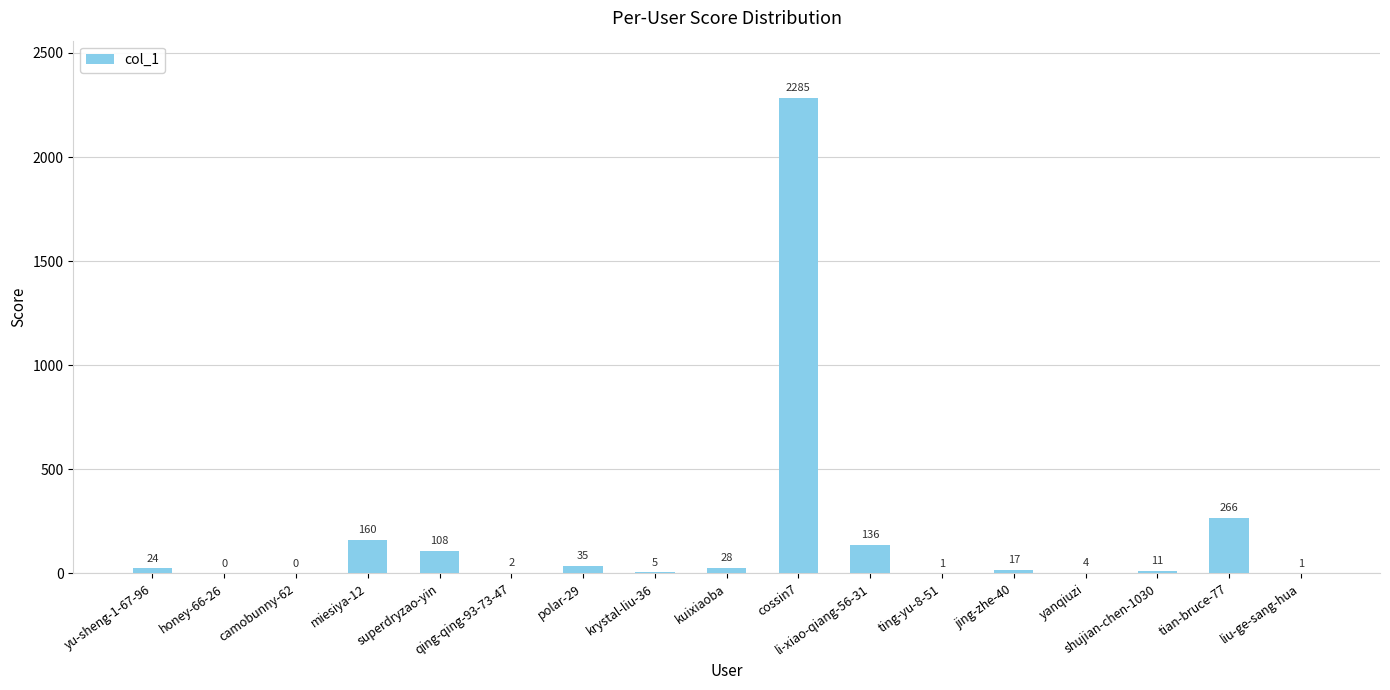

What is the greatest value displayed?

2285